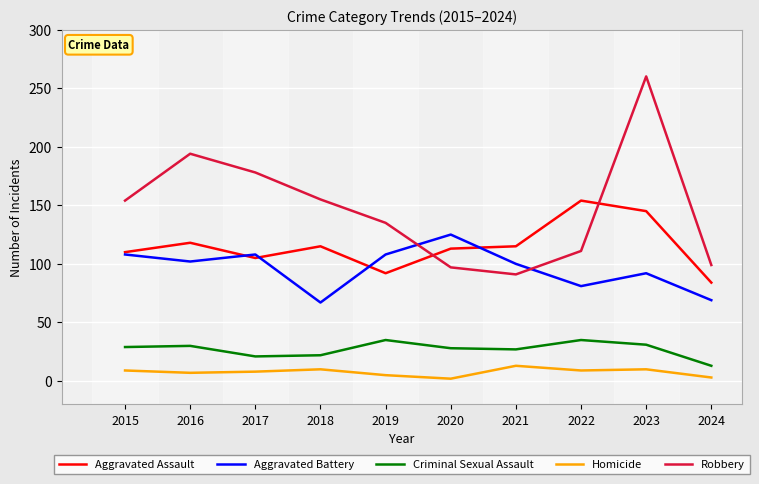

Is the value of Criminal Sexual Assault at 2017 greater than the value of Robbery at 2020?

No